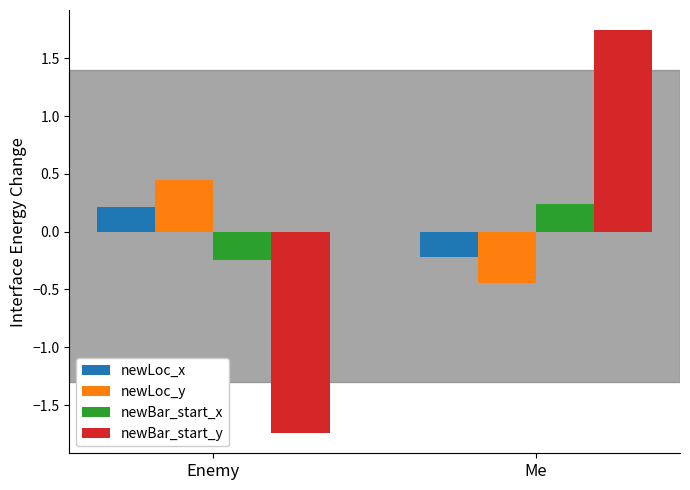

At which label does newLoc_x reach its peak?

Enemy